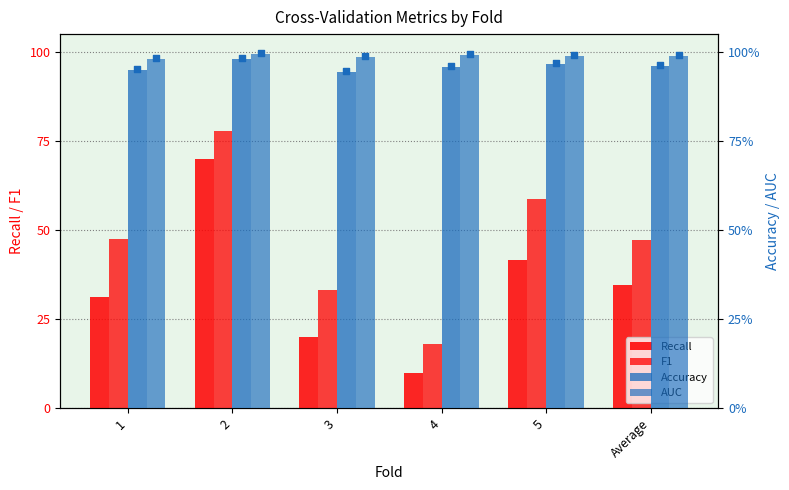

Which series reaches the maximum Y coordinate?

AUC